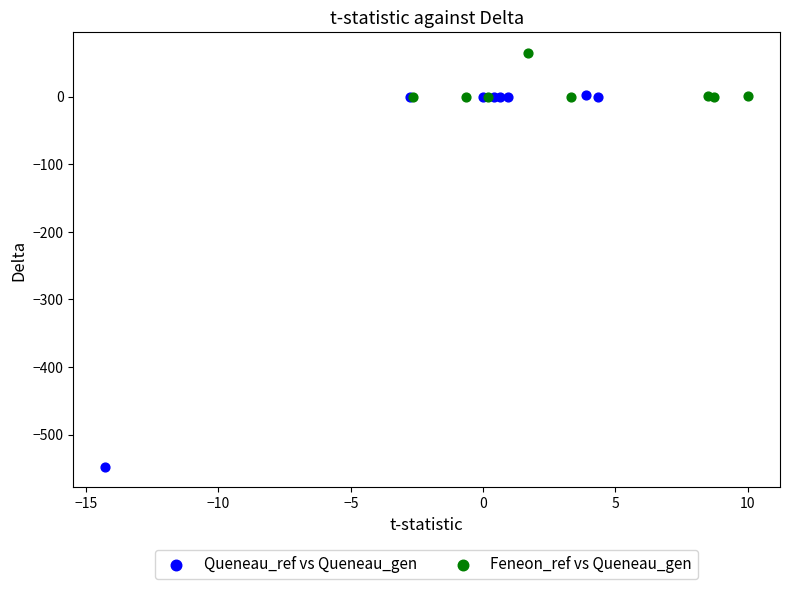

Which series has the largest Y range (max minus min)?

Queneau_ref vs Queneau_gen